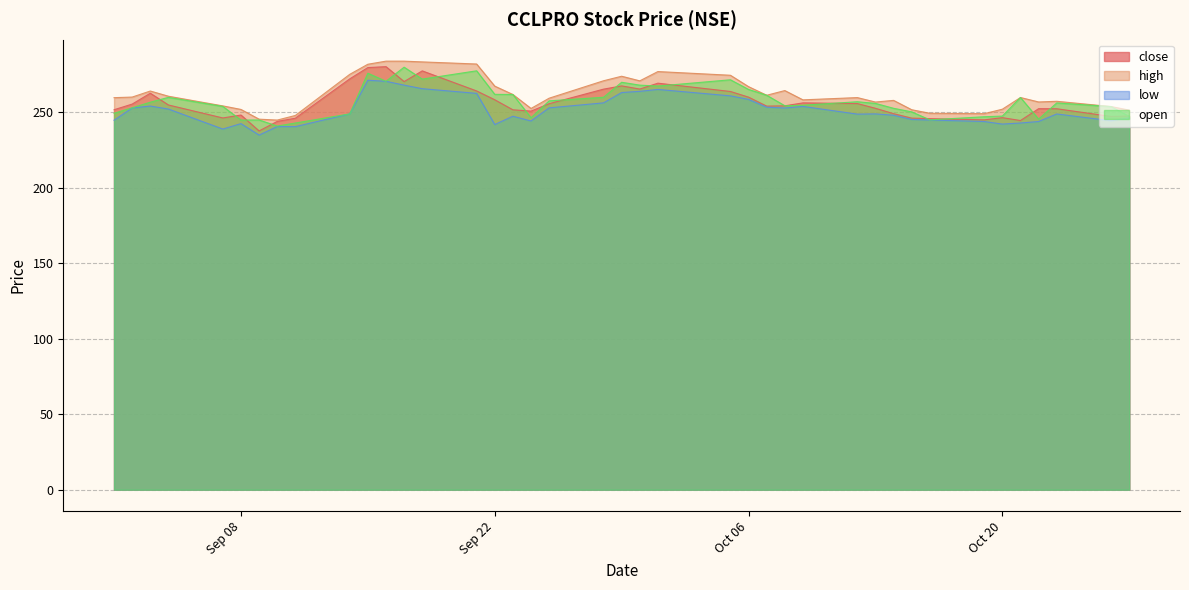

Is it true that high equals 259.8 at 2020-09-01?

True